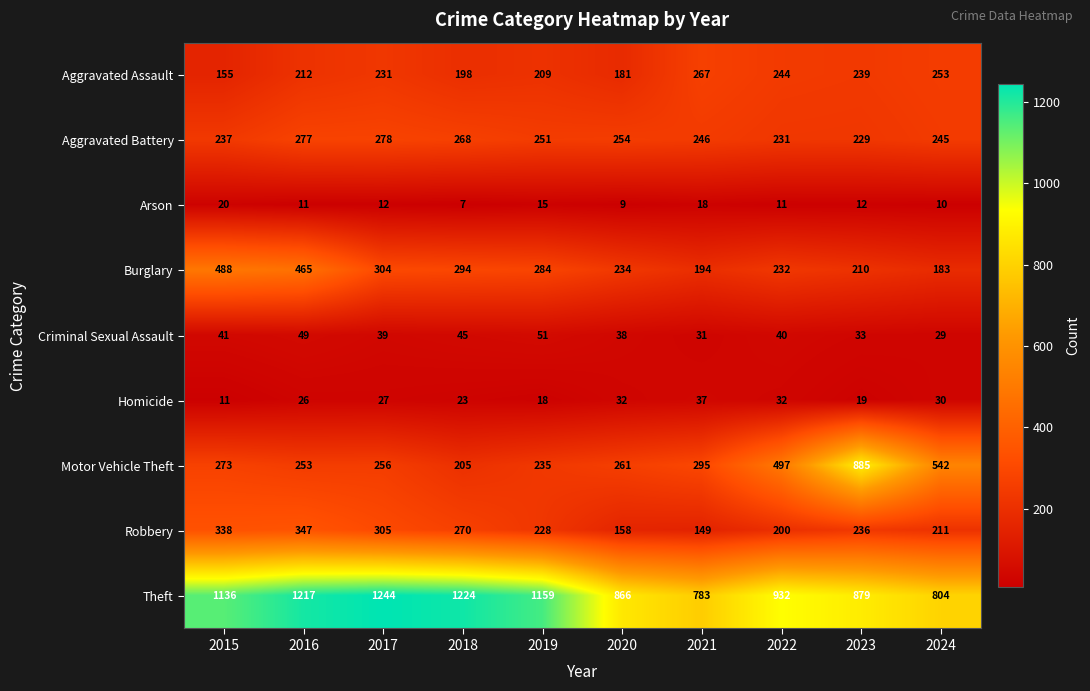

Count the number of data series in this chart.

9